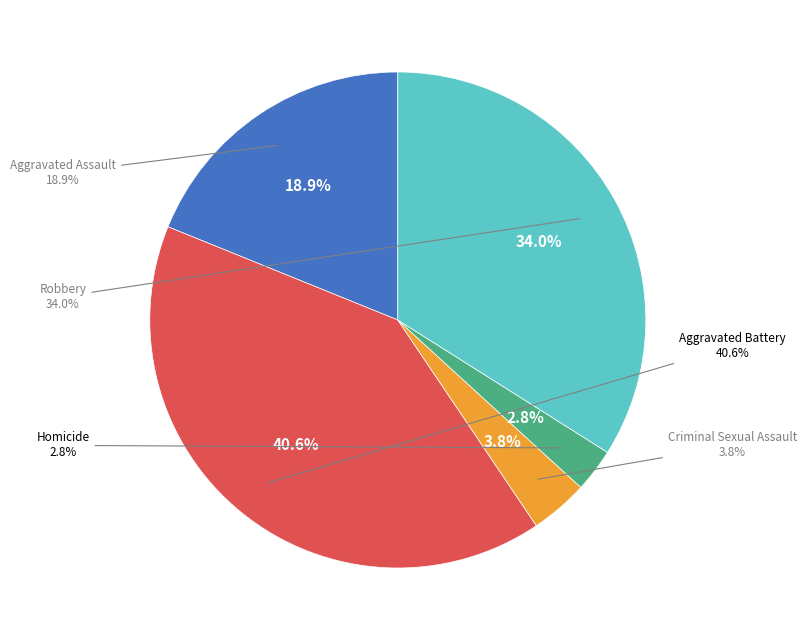

Which category has the smallest portion of the pie?

Homicide